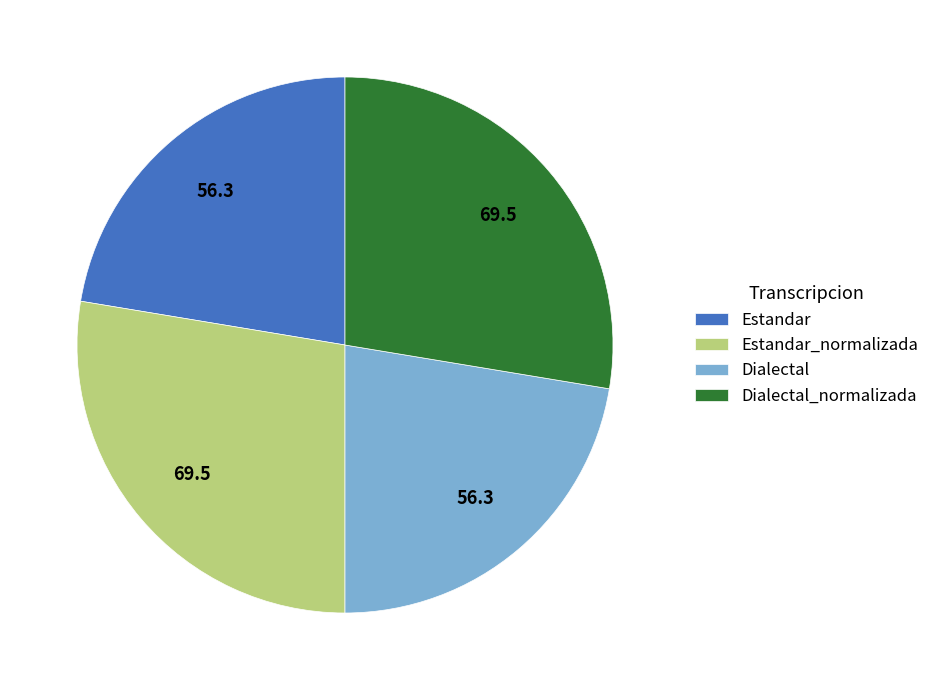

Does Dialectal_normalizada account for over 50% of the chart?

No